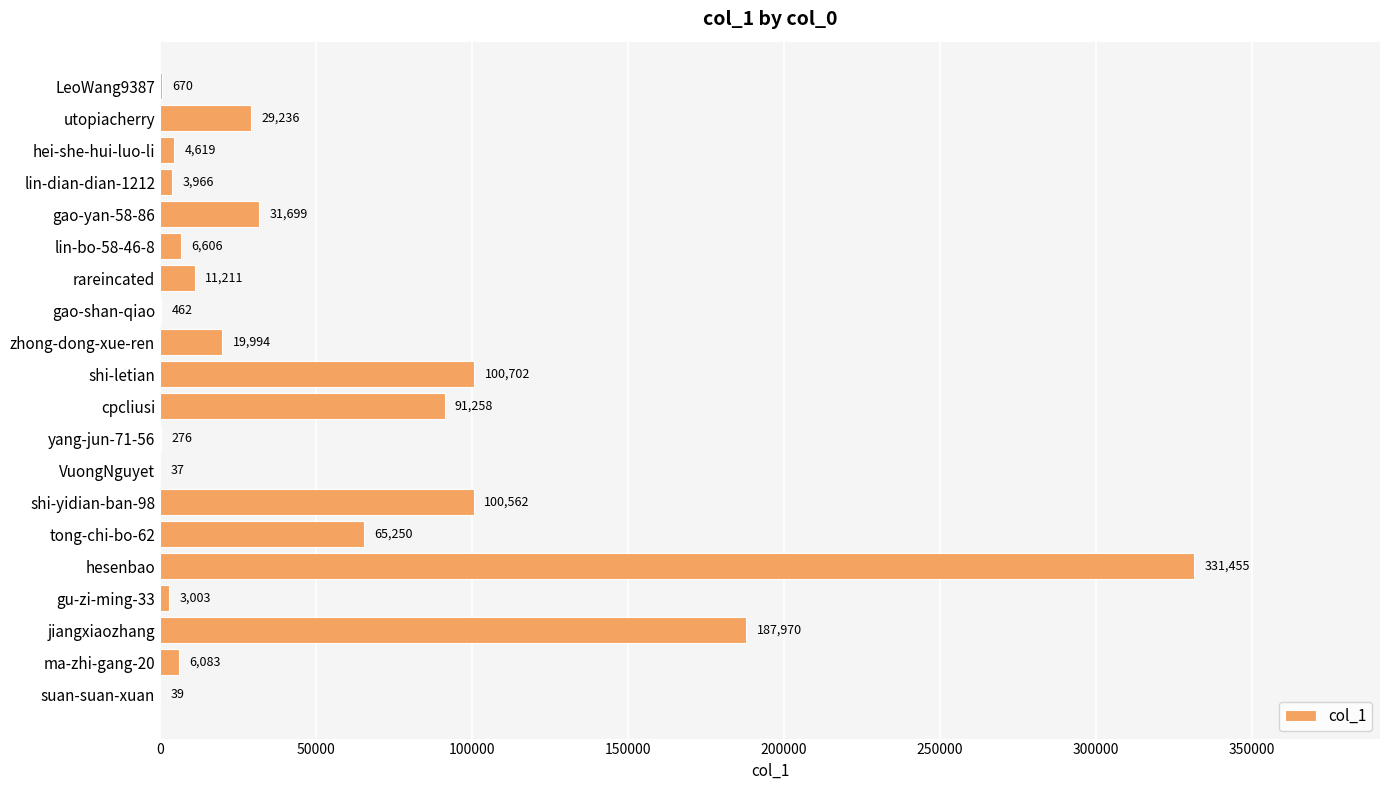

The chart shows a value of 6606 at lin-bo-58-46-8. True or false?

True